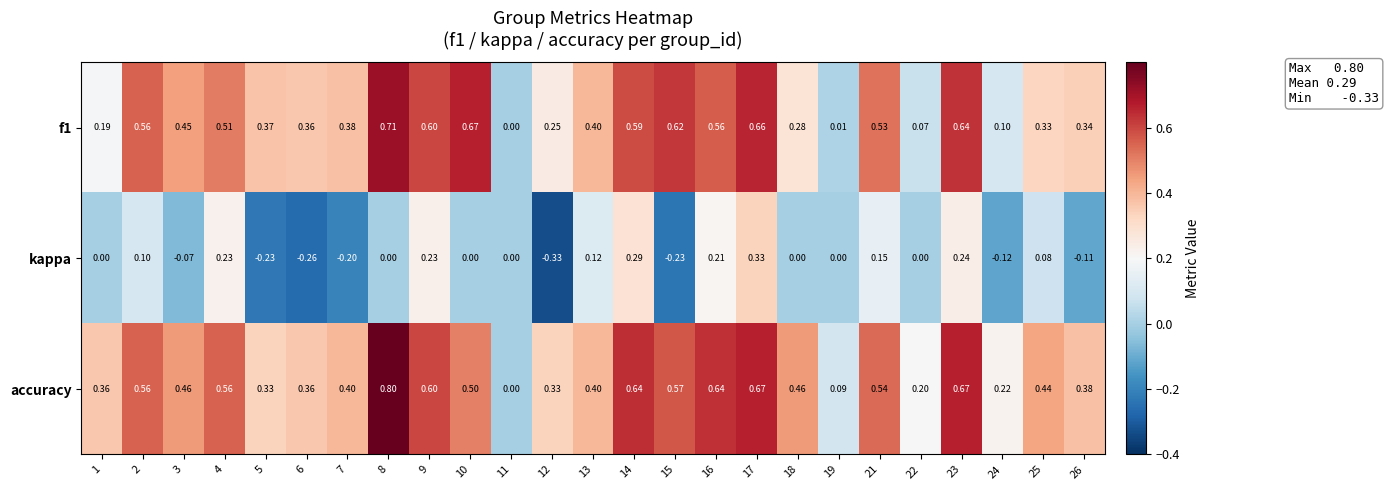

How many data points does each series have?

25